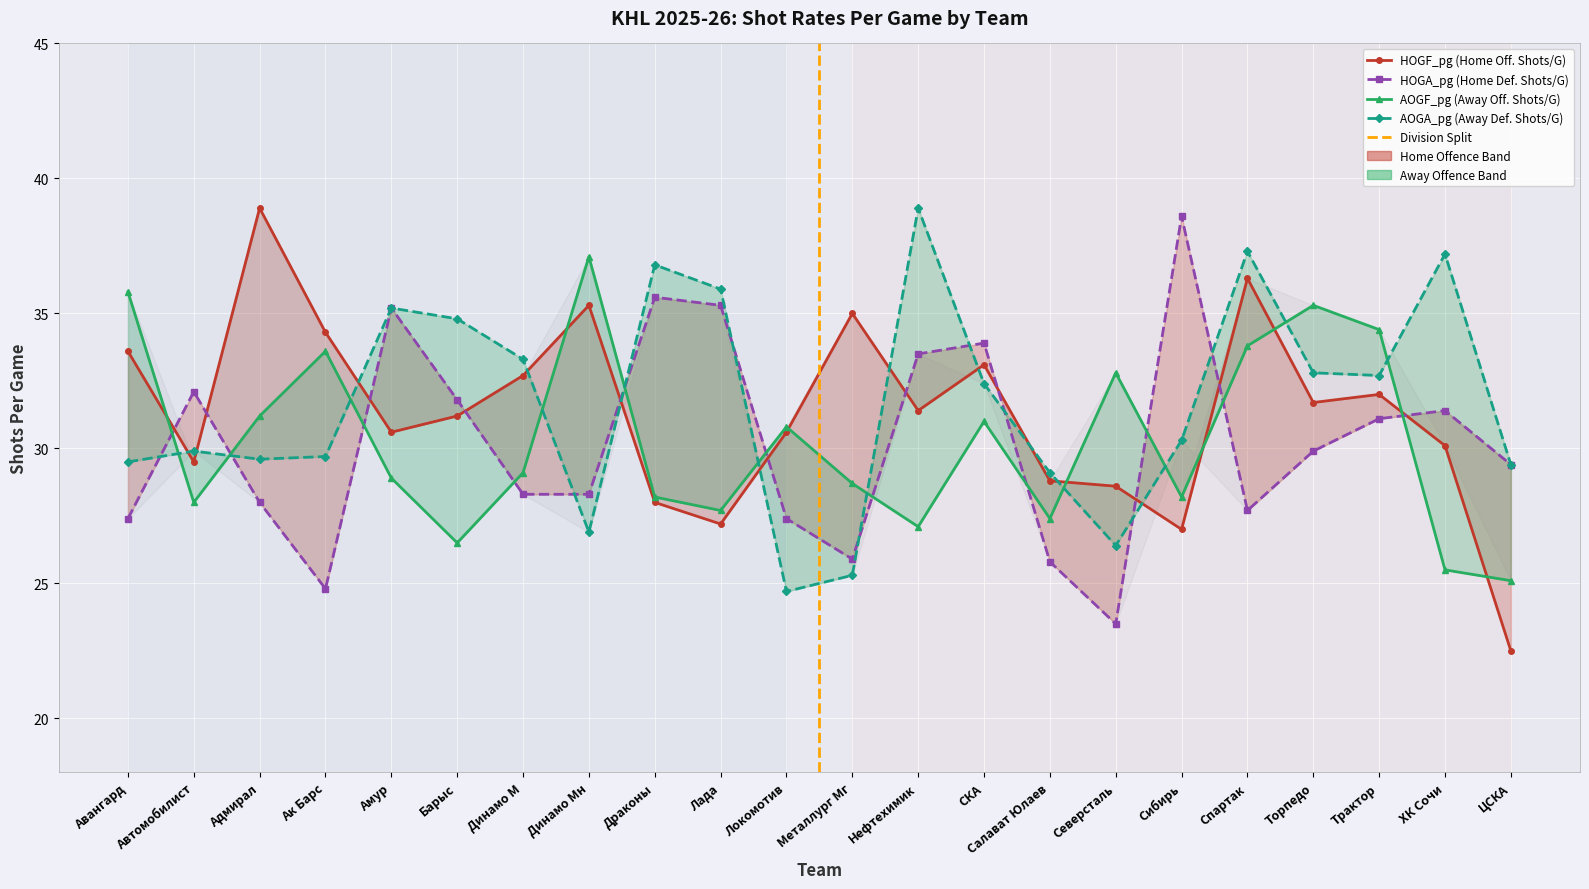

How many values in the AOGA_pg series exceed 32?

11